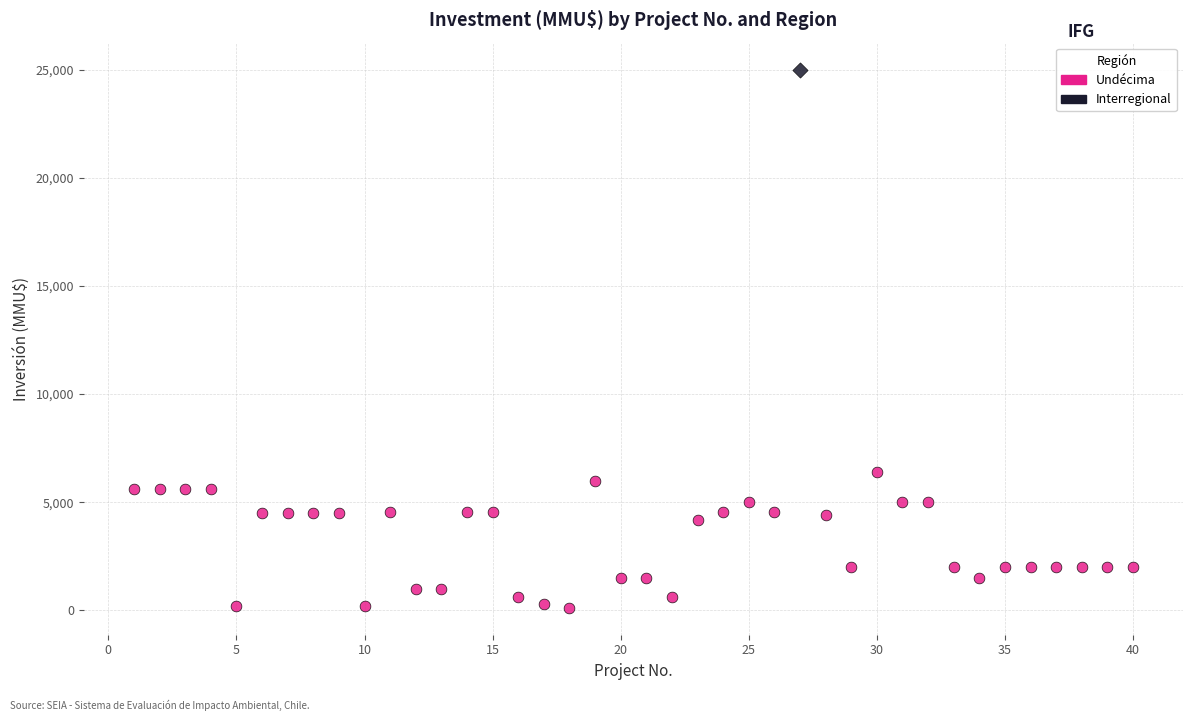

What are all the series names shown in the legend?

Undécima, Interregional